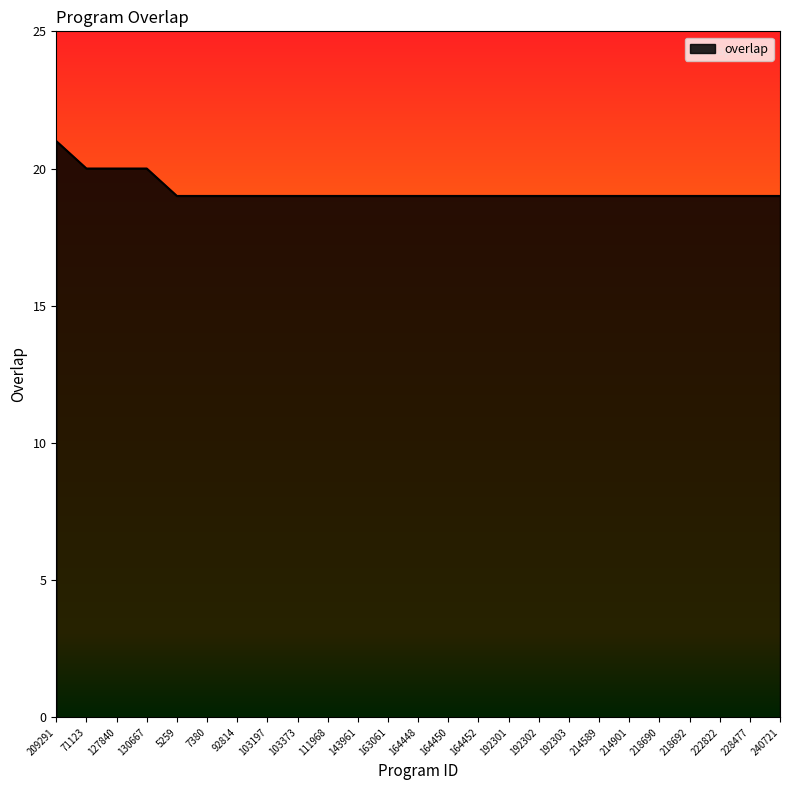

What is the ratio of the value at 5259 to the value at 103373?

1.0